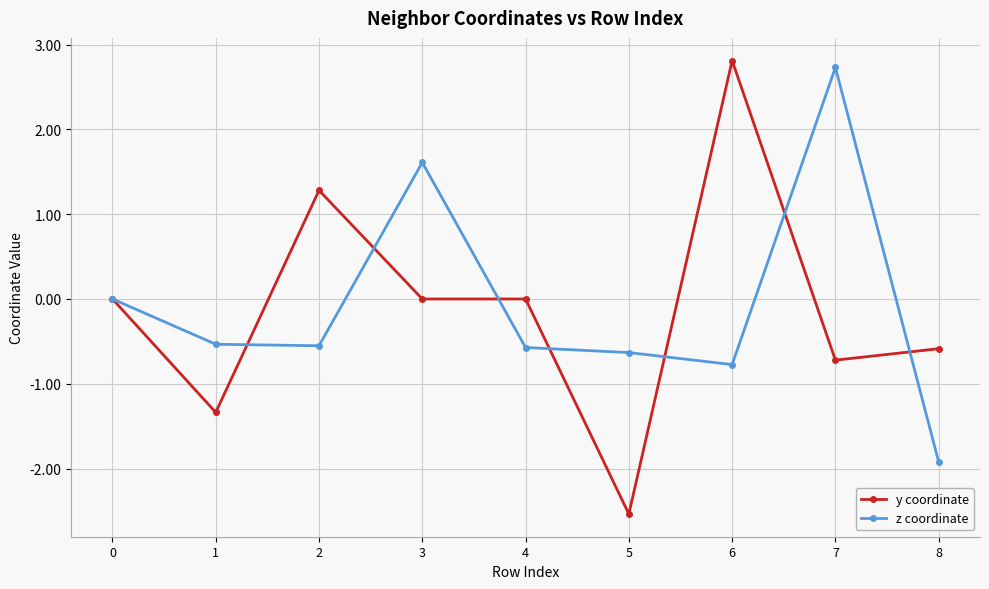

What is the spread (max minus min) of values at 6?

3.6